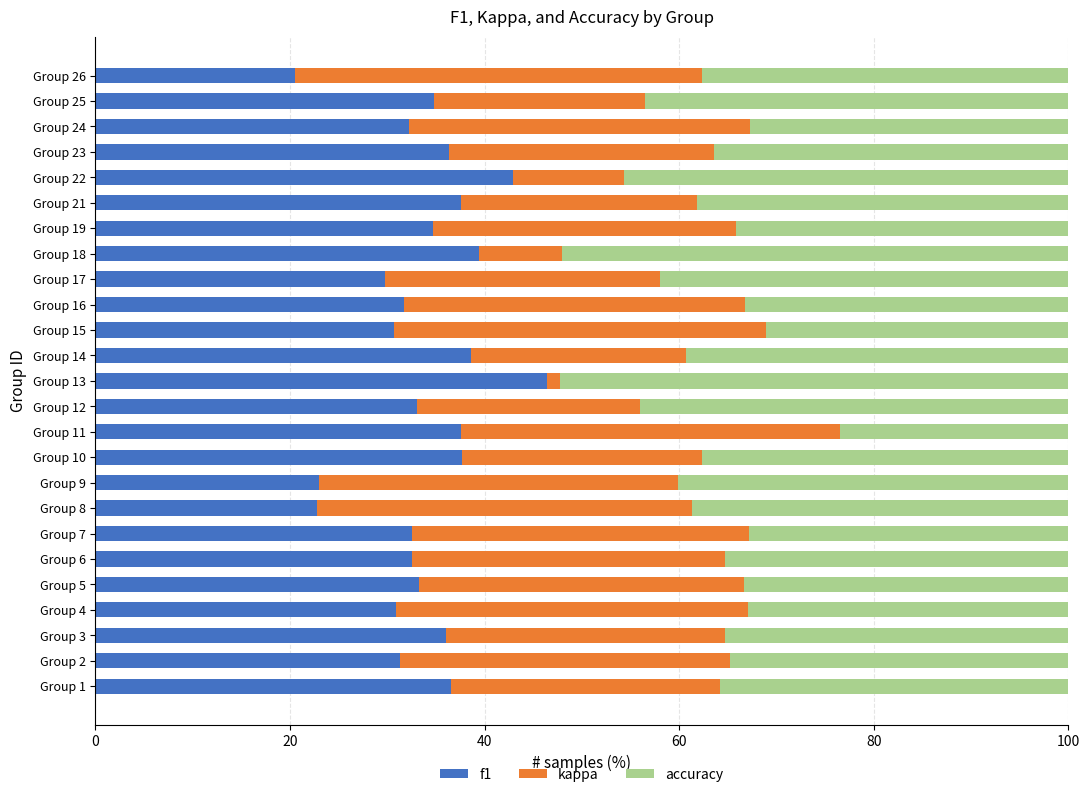

What is the average value of the f1 series?

33.7